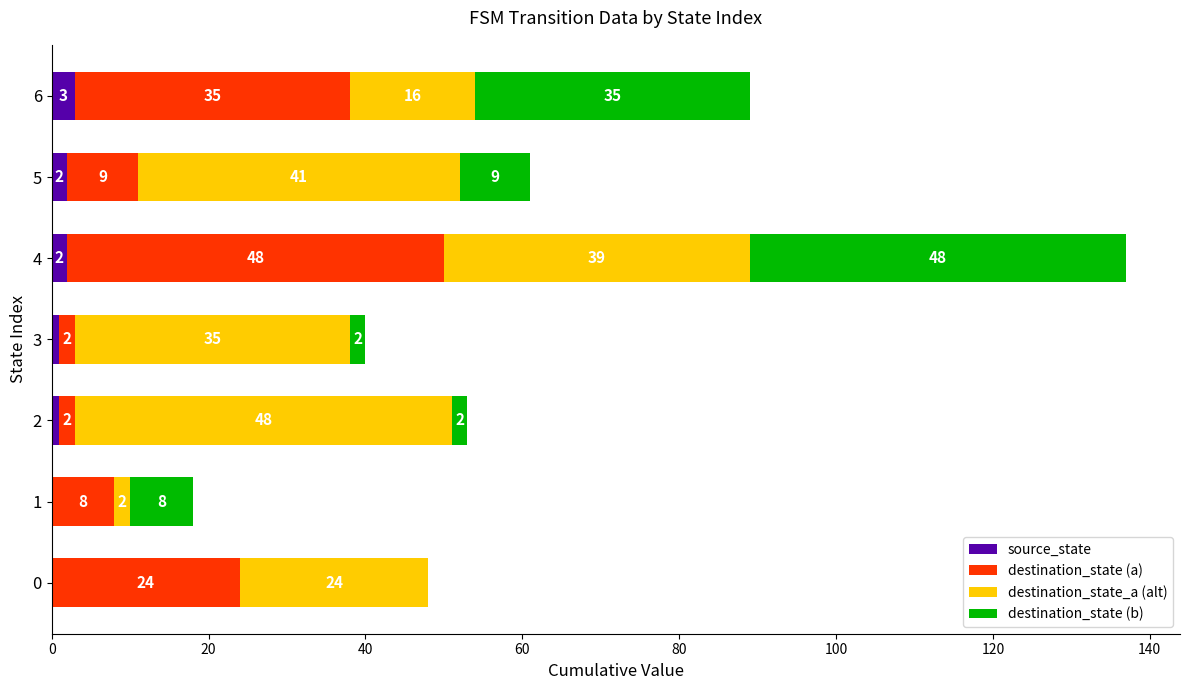

Is it true that source_state equals 1 at 2?

True